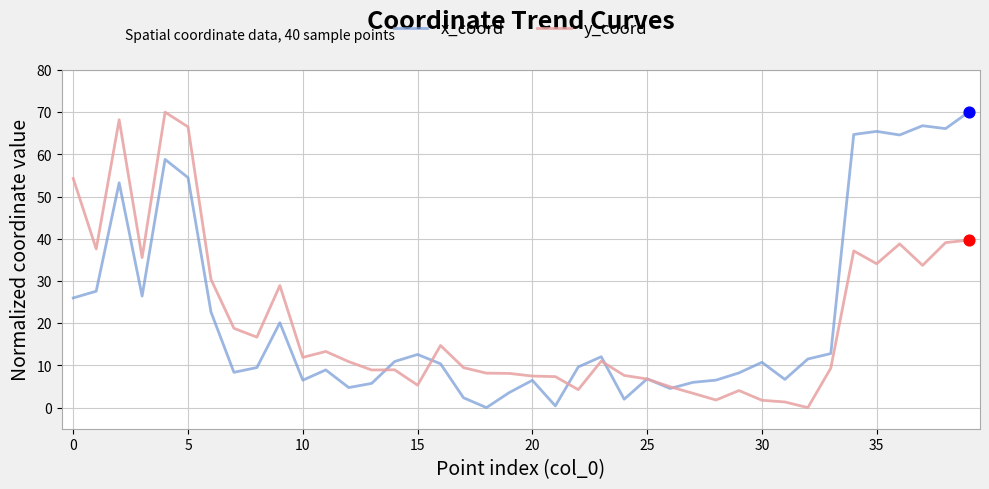

At how many categories does at least one series exceed 26?

14